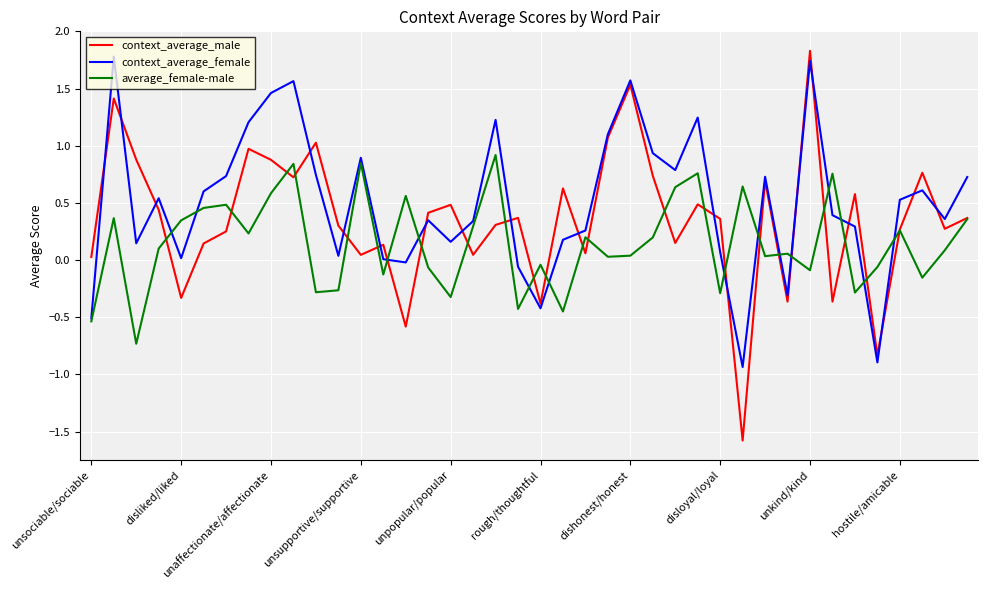

How many lines are shown in the chart?

3